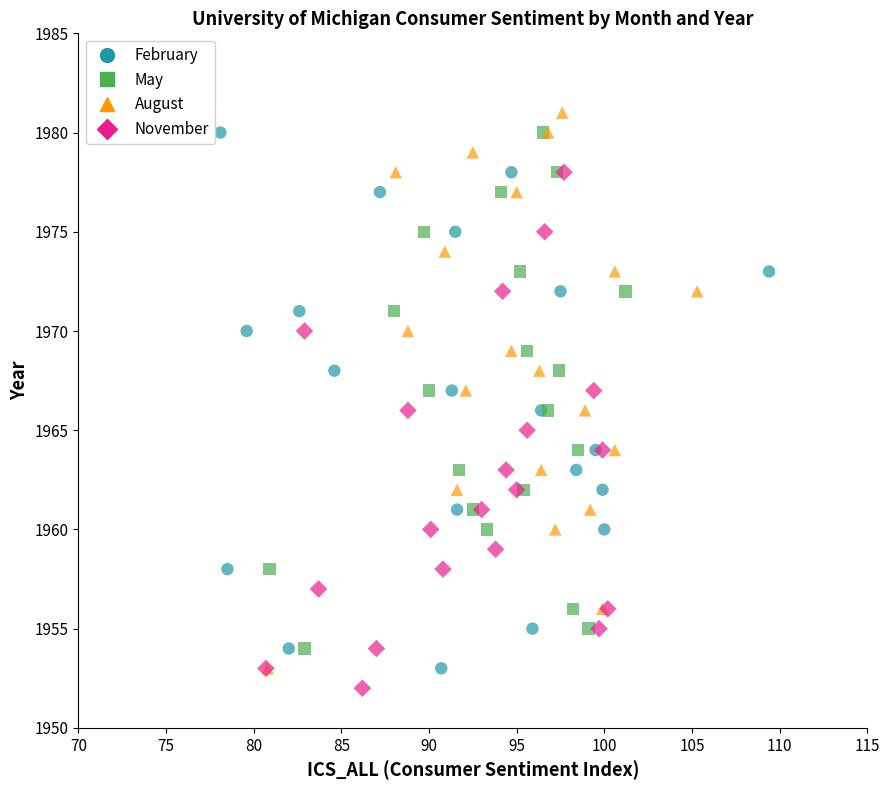

Which series has the widest spread of Y values?

August